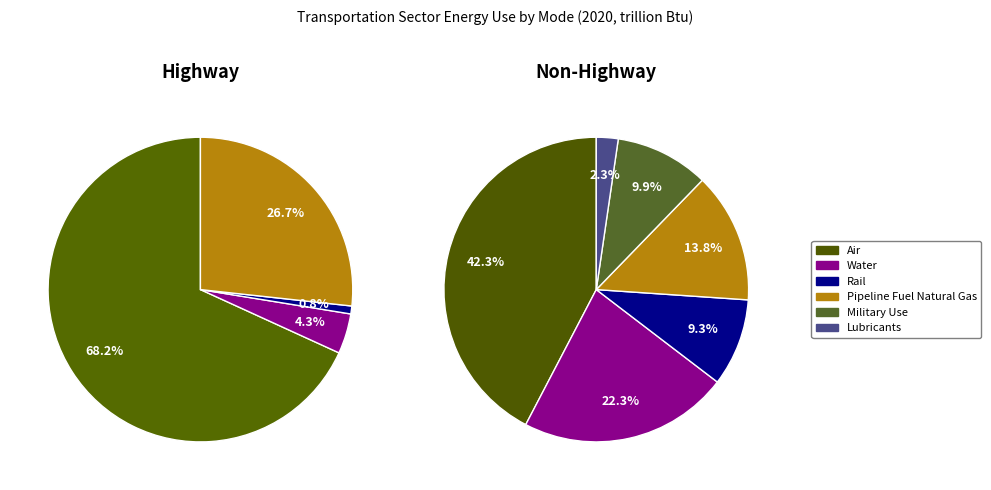

Is Military Use the majority of the pie?

No